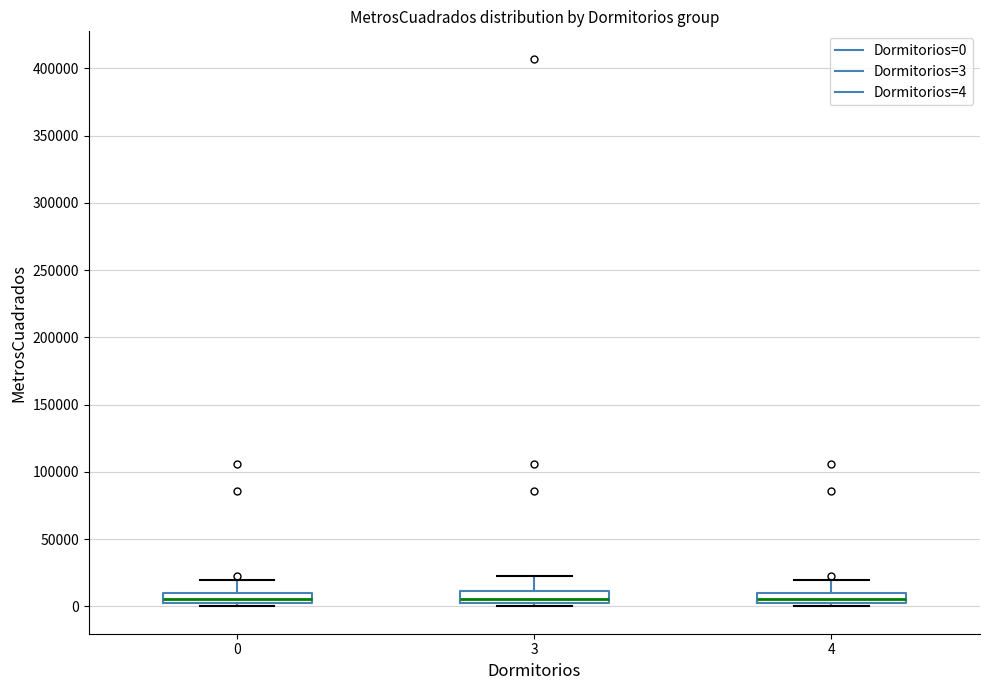

Where does the median line of the box at x = 0 sit on the y-axis? The values are not printed on the chart, so give them approximately, as read against the axis.

5000